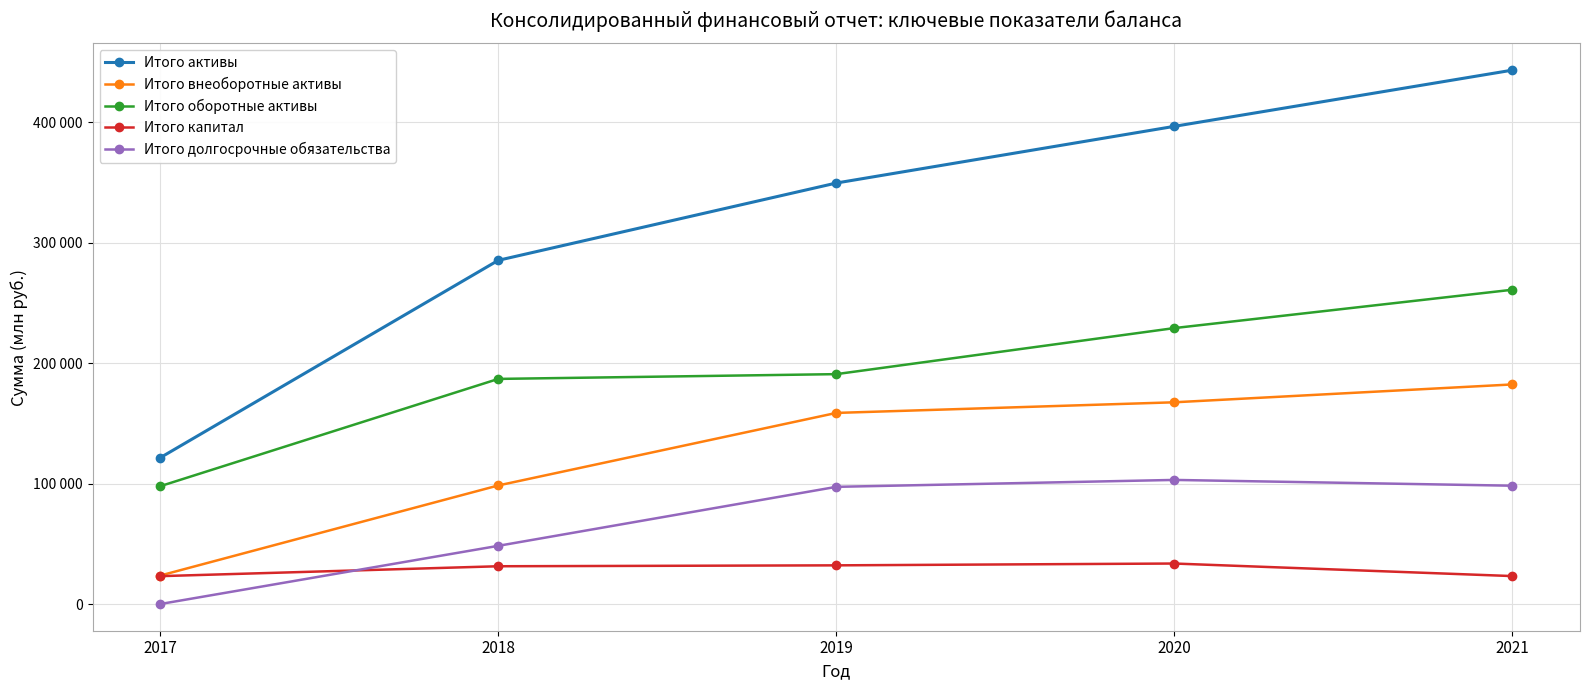

What is the sum of all Итого оборотные активы values?

965900